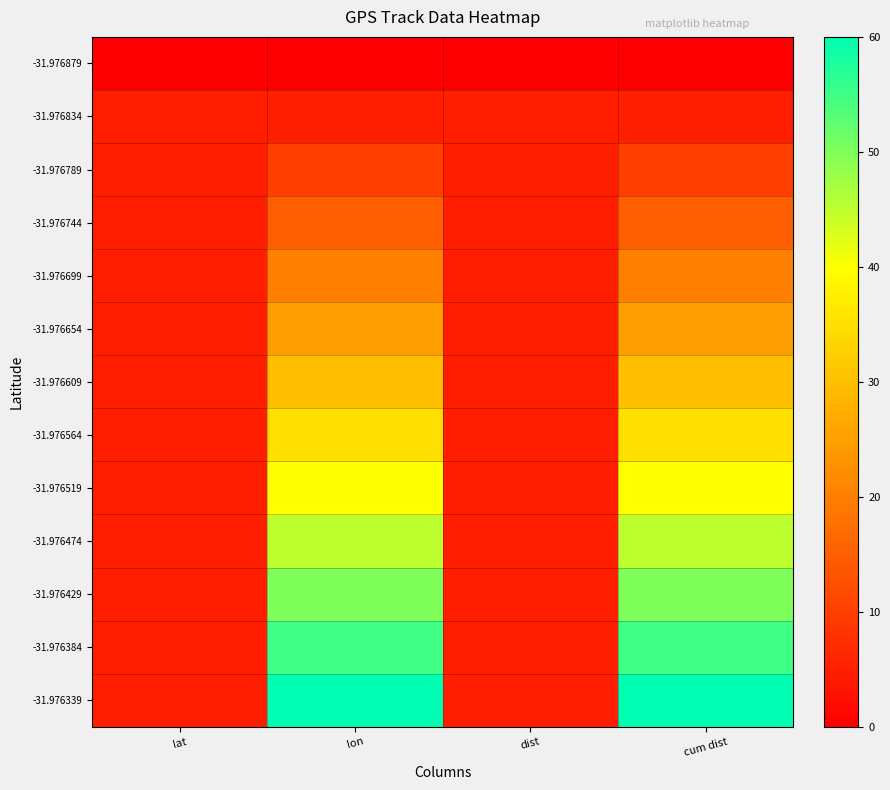

Which series changed the most between lat and lon?

-31.976339